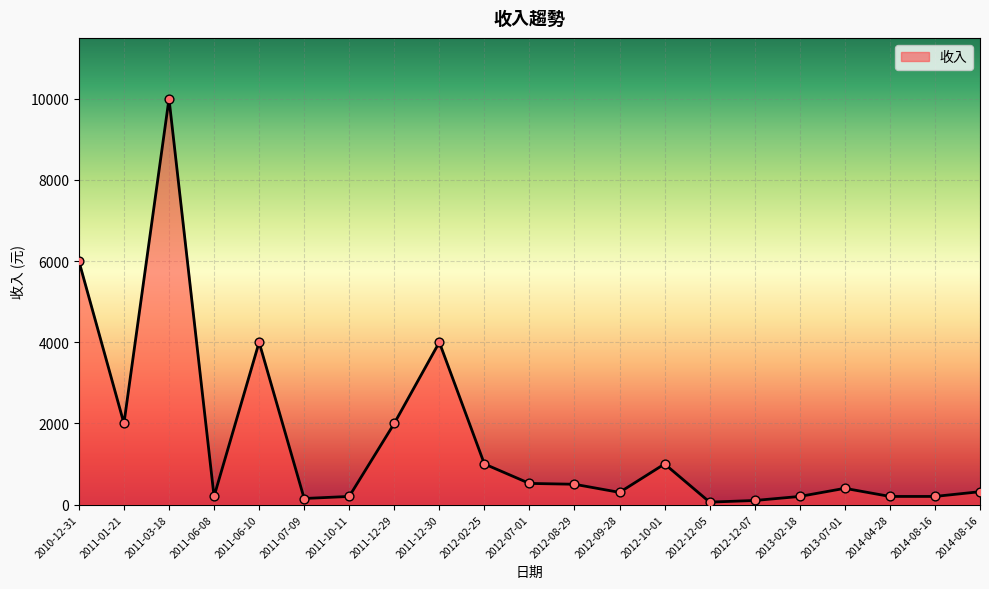

Which has a higher value, 2014-08-16 or 2012-09-28?

2014-08-16